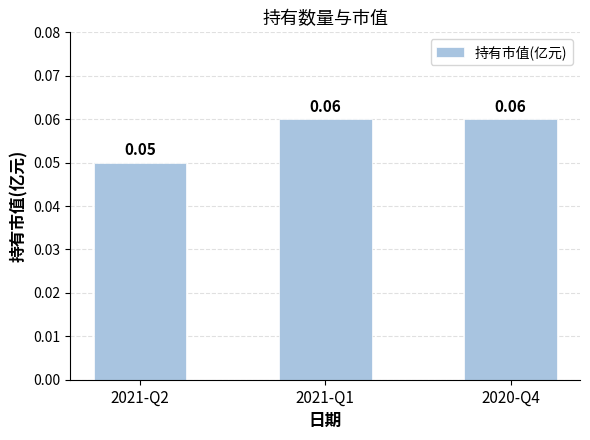

What is the label of the 3rd bar from the right?

2021-Q2